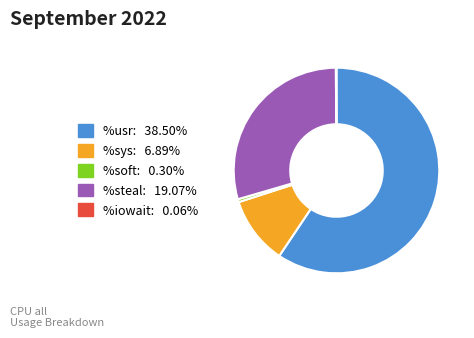

Does %usr: 38.50% account for over 50% of the chart?

Yes